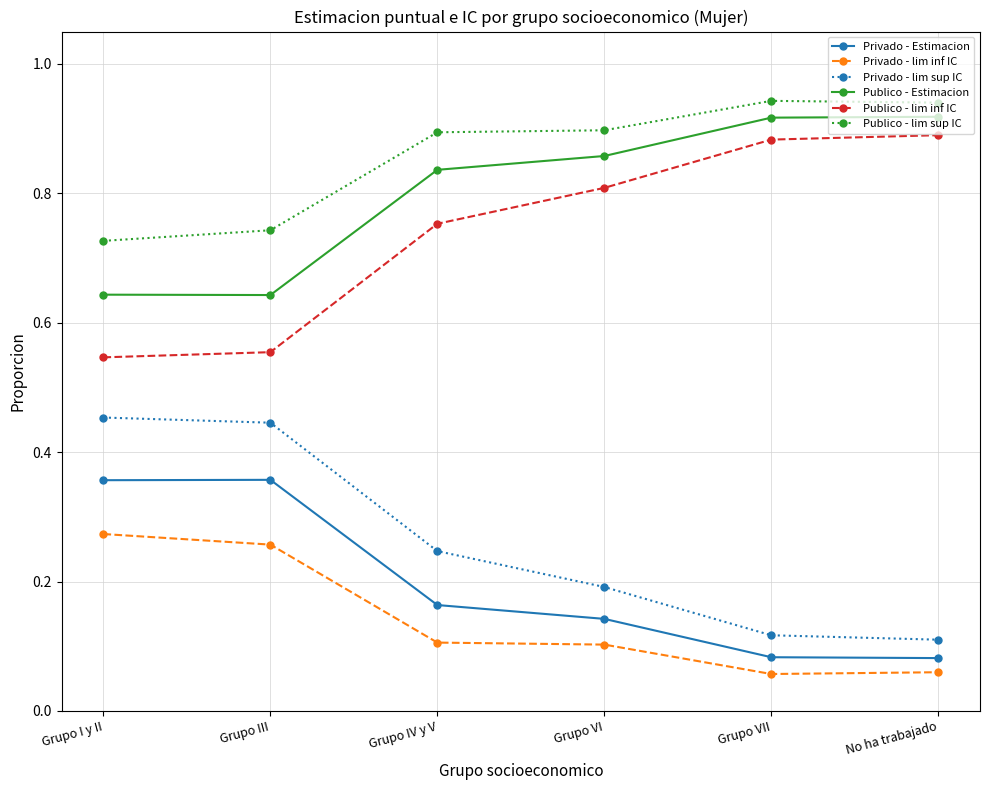

How many distinct data groups are displayed?

6